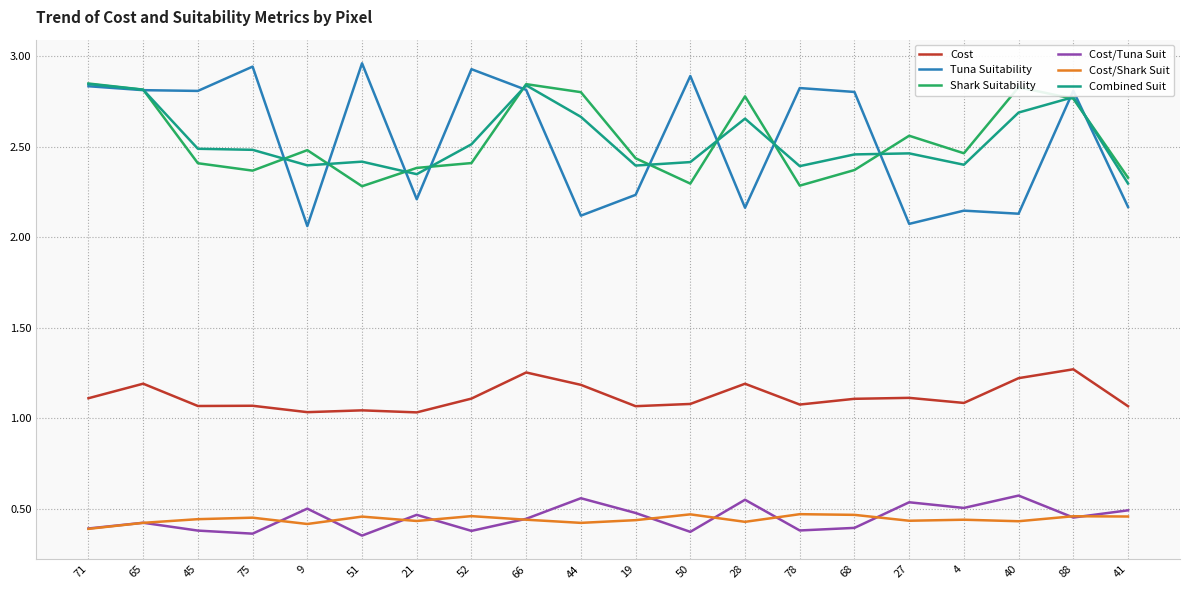

What position from the right is 4?

4